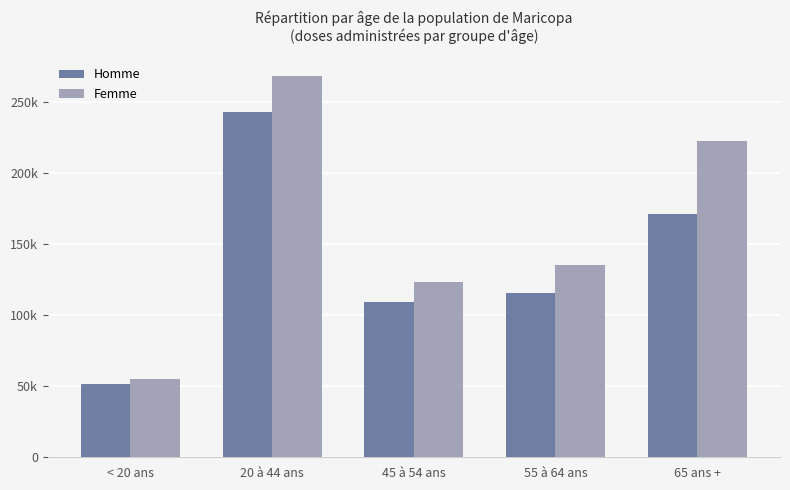

What are all the series names shown in the legend?

Homme, Femme